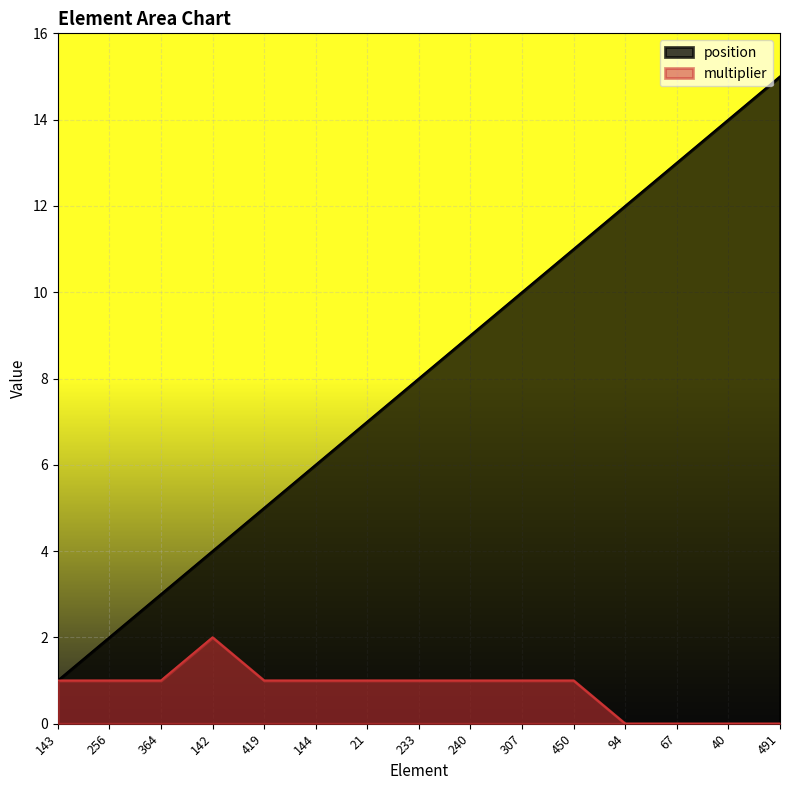

Rank the series by their average value, from lowest to highest.

multiplier, position